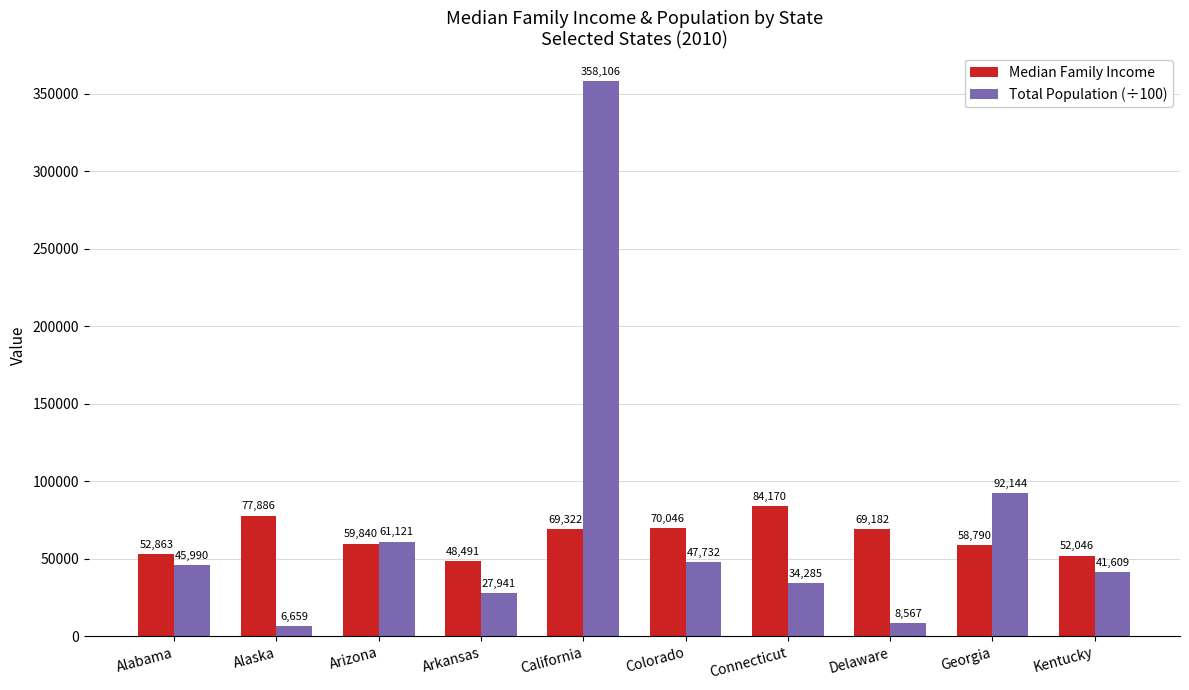

Between Delaware and Kentucky, which series saw the biggest shift?

Total Population (÷100)